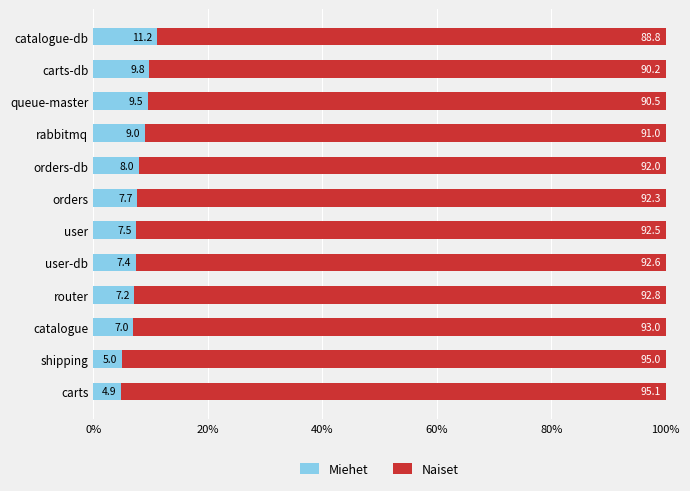

List the labels in order of Miehet value, largest first.

catalogue-db, carts-db, queue-master, rabbitmq, orders-db, orders, user, user-db, router, catalogue, shipping, carts